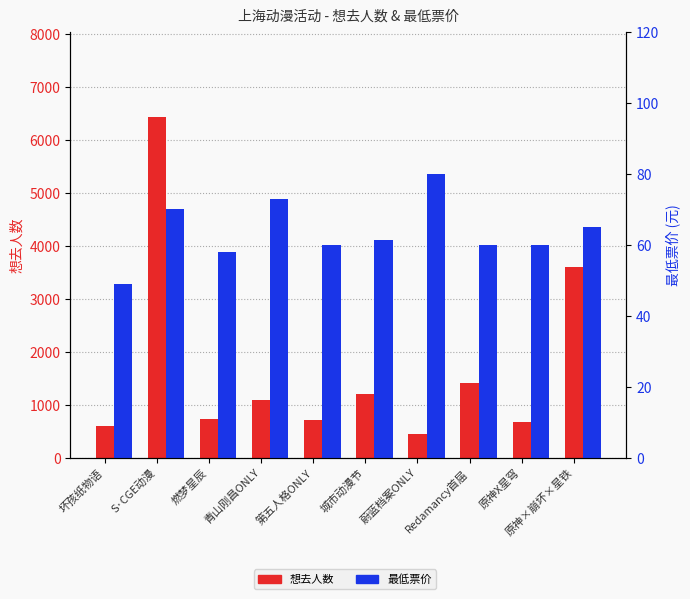

Which category has the highest value in the 想去人数 series?

S·CGE动漫